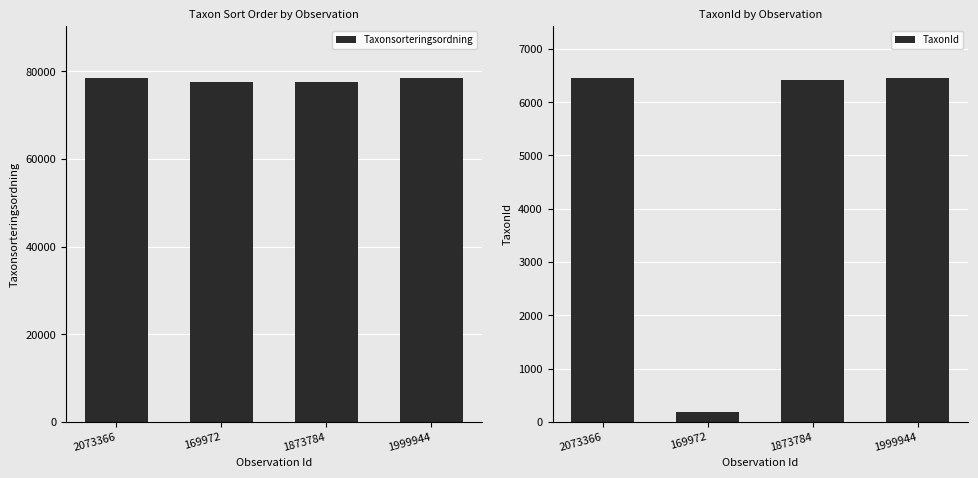

What are all the series names shown in the legend?

Taxonsorteringsordning, TaxonId